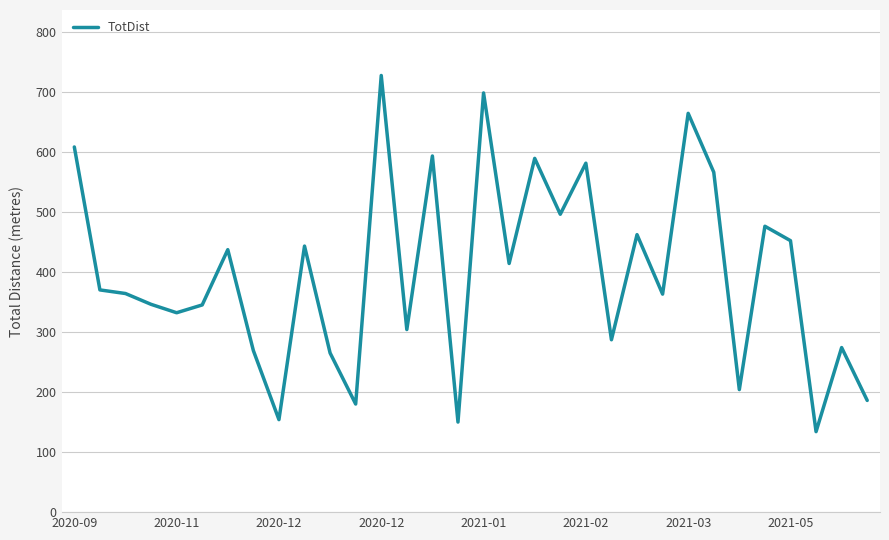

What is the smallest value displayed?

134